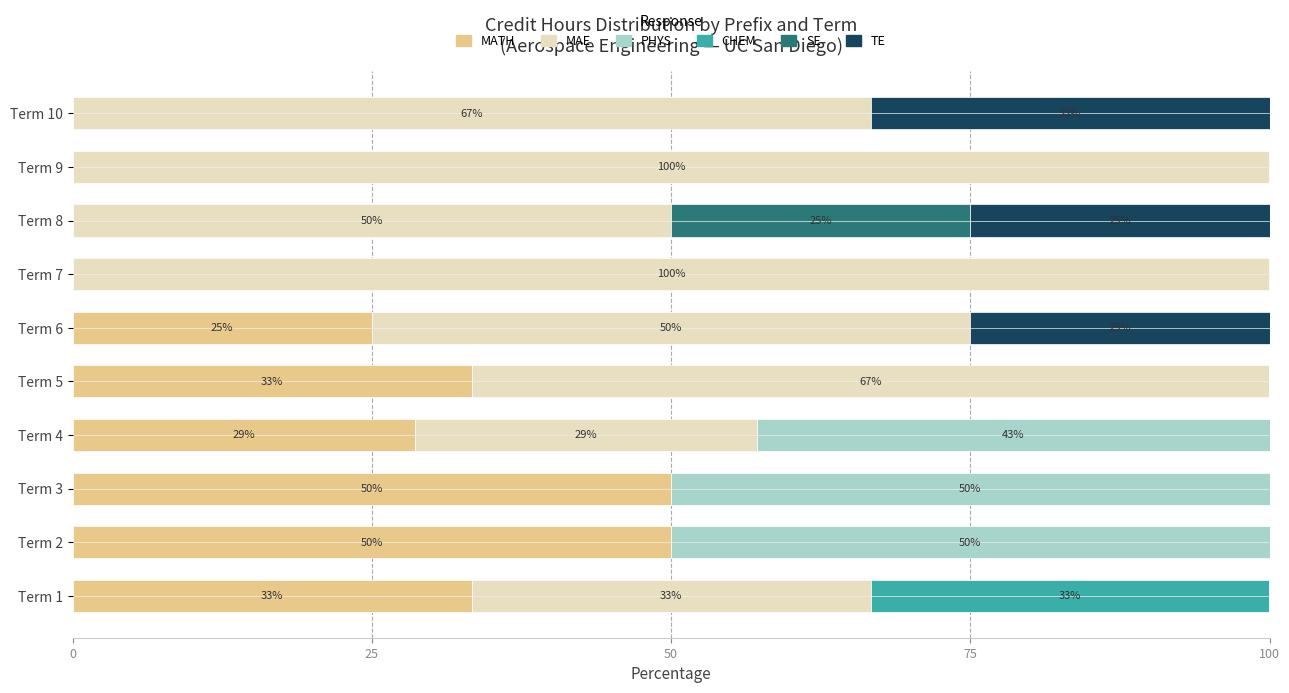

What is the highest value of the MATH series?

50.0